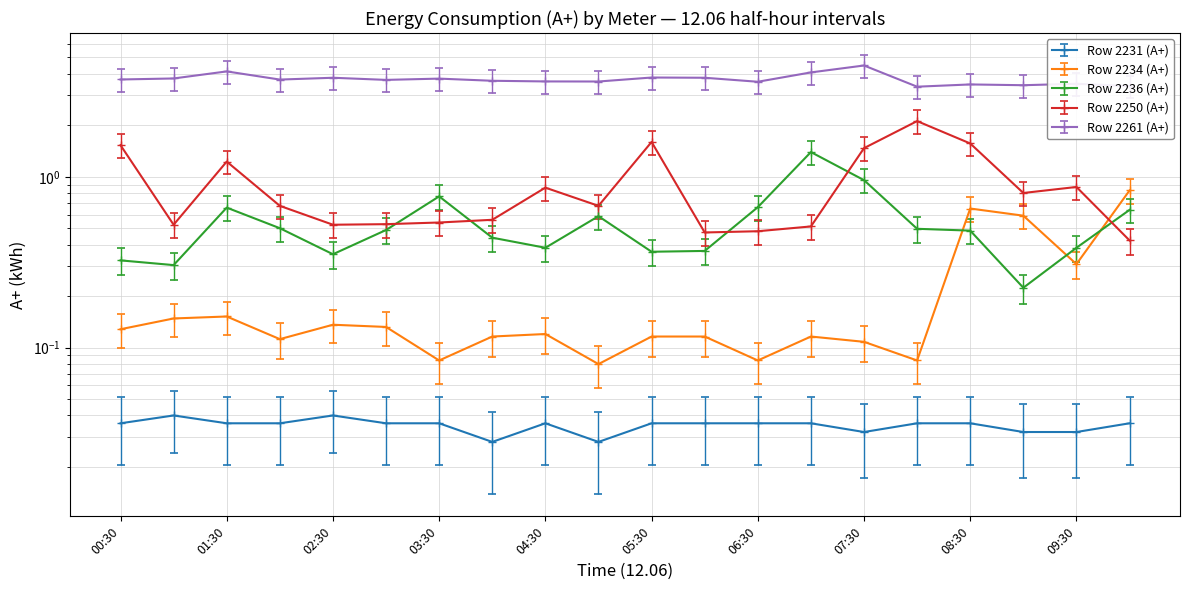

Which series changed the most between 05:00 and 09:30?

Row 2234 (A+)